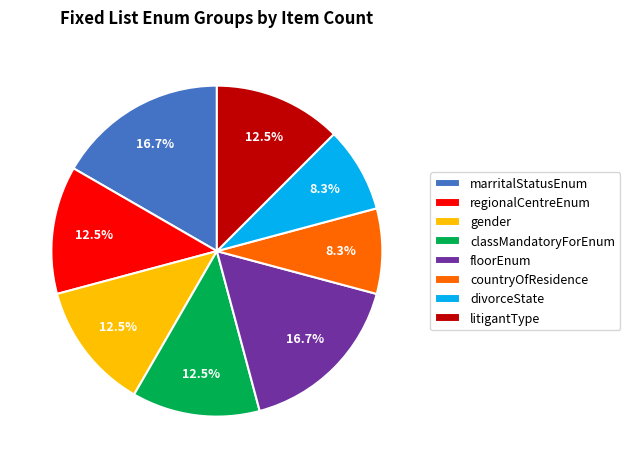

What is the total percentage of marritalStatusEnum and divorceState?

25.0%